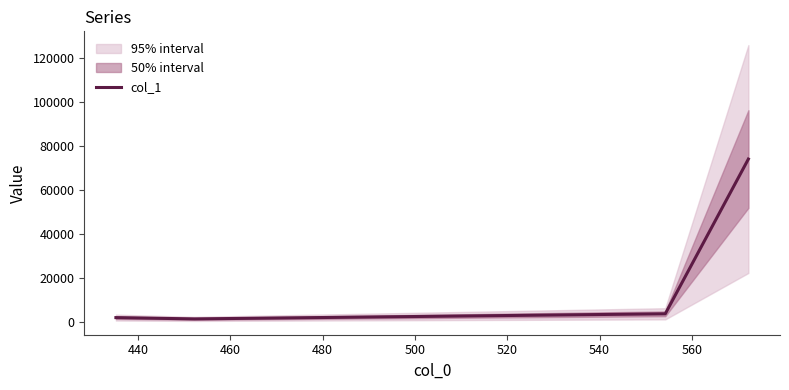

True or false: col_1 has more than 1 points higher than both neighbors.

False